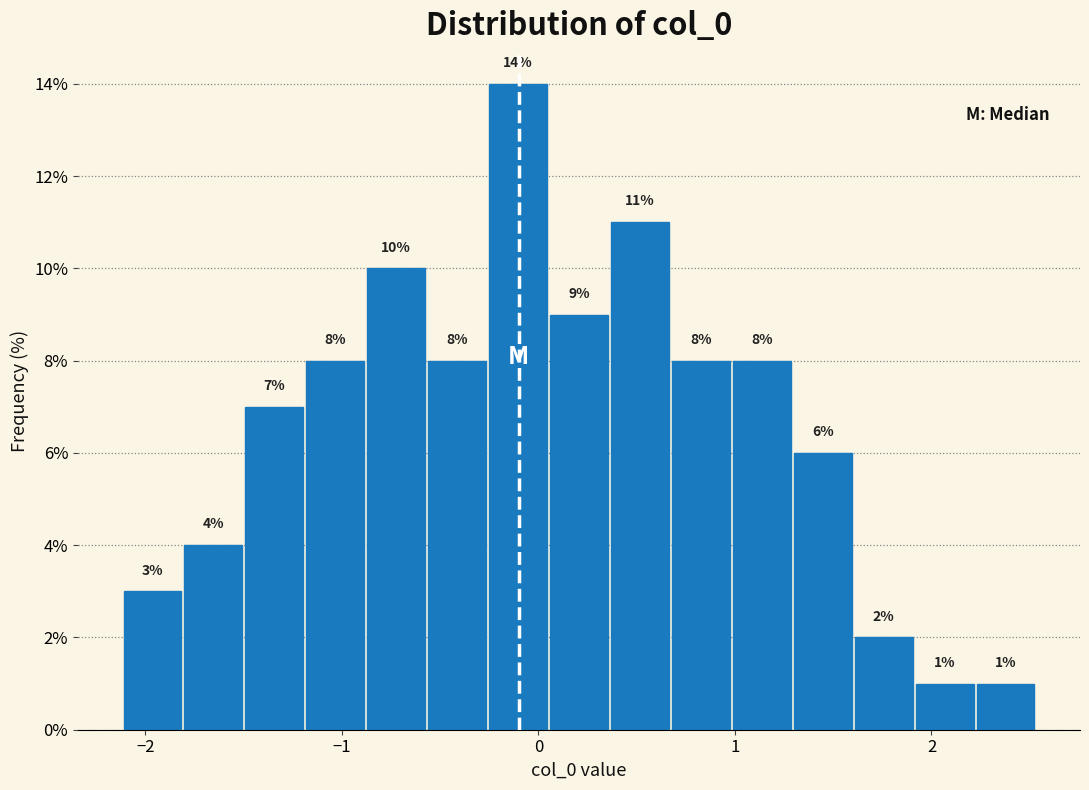

Read against the x-axis, roughly where is the centre of the tallest bar?

-0.1